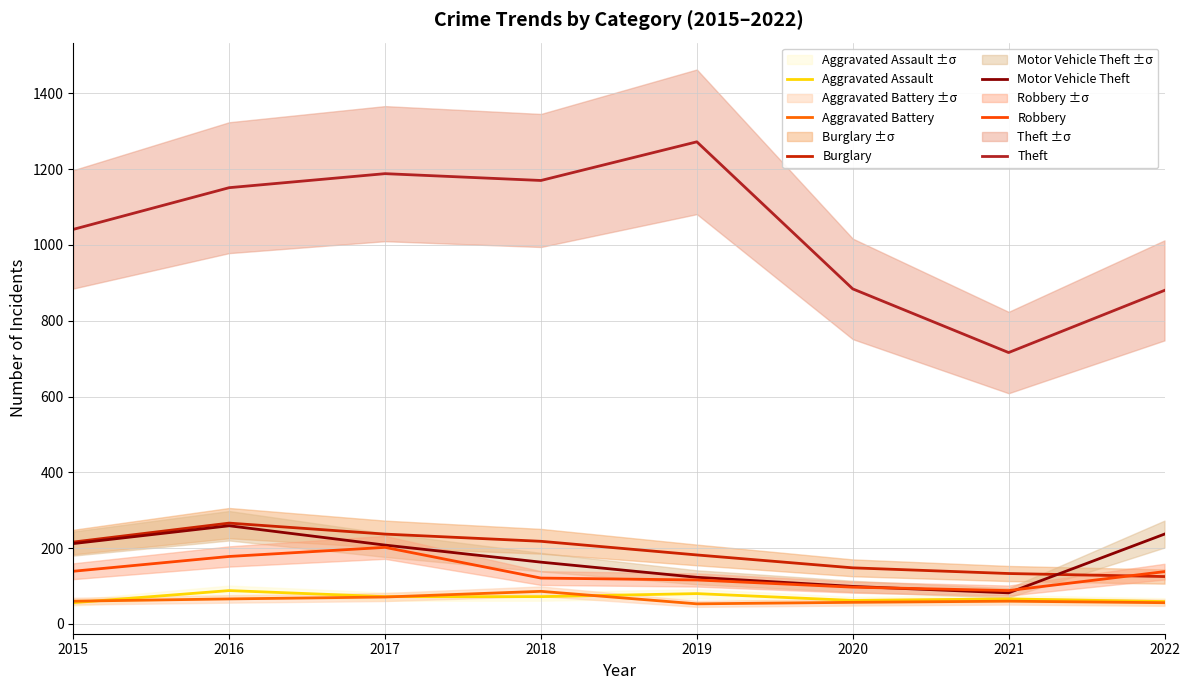

At how many categories does at least one series exceed 581?

8